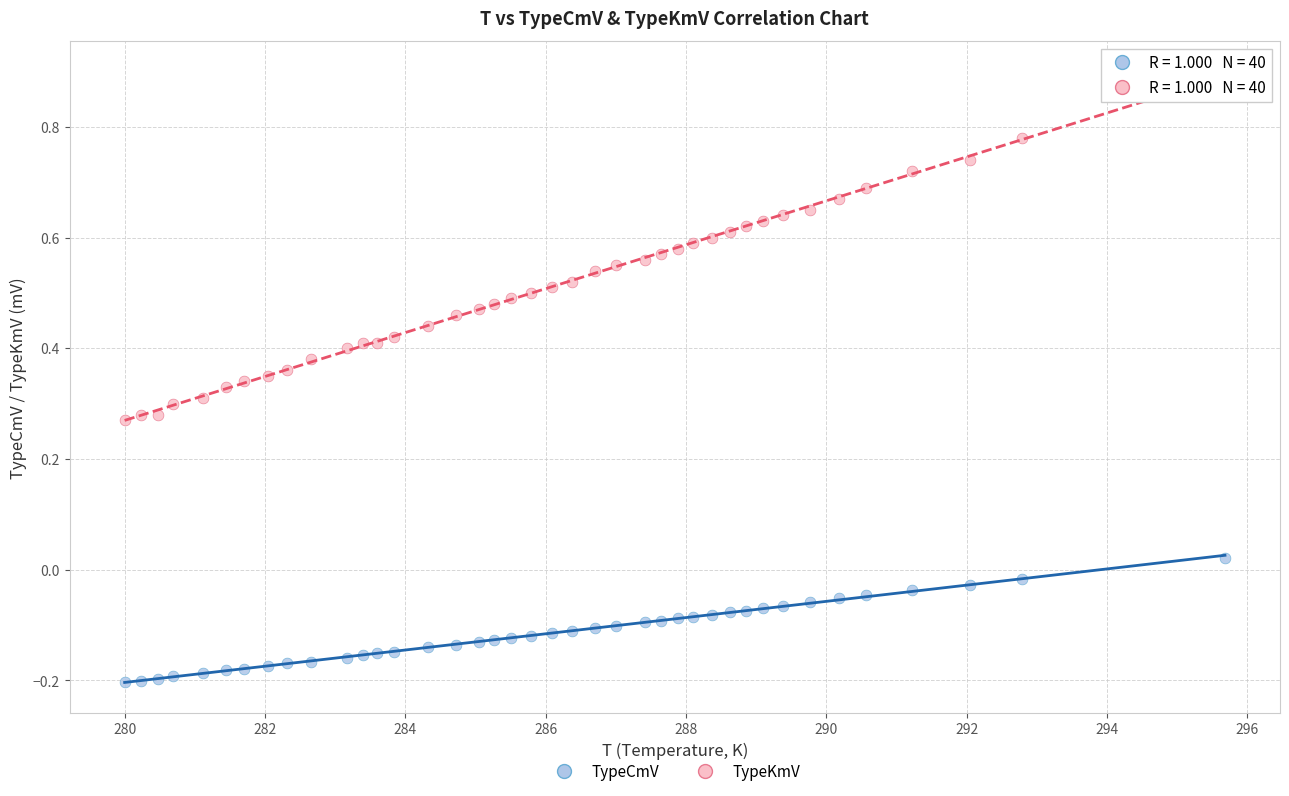

What are all the series names shown in the legend?

TypeCmV, TypeKmV